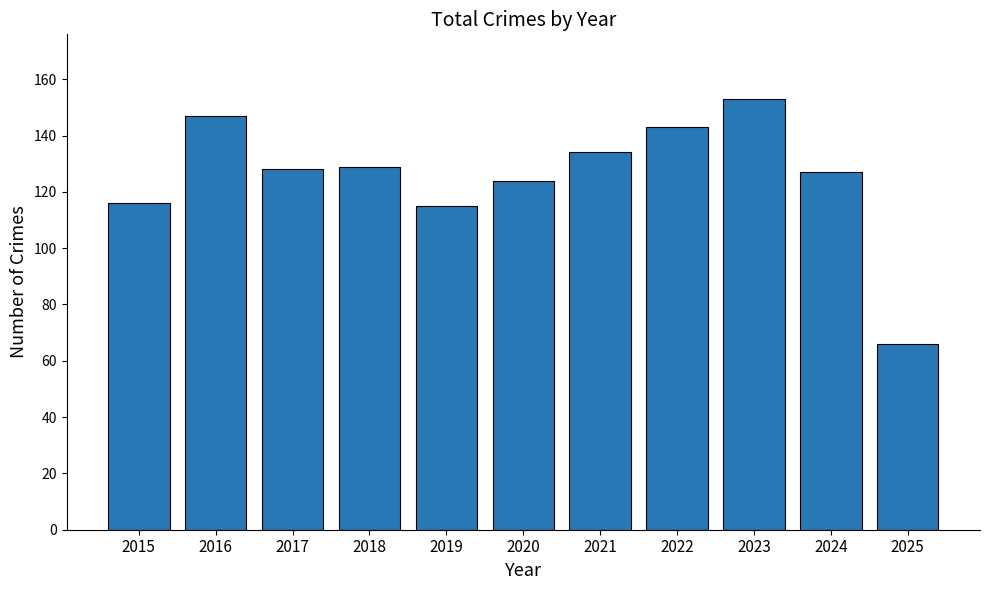

Reading right to left, what are all the values shown in this chart?

66	127	153	143	134	124	115	129	128	147	116